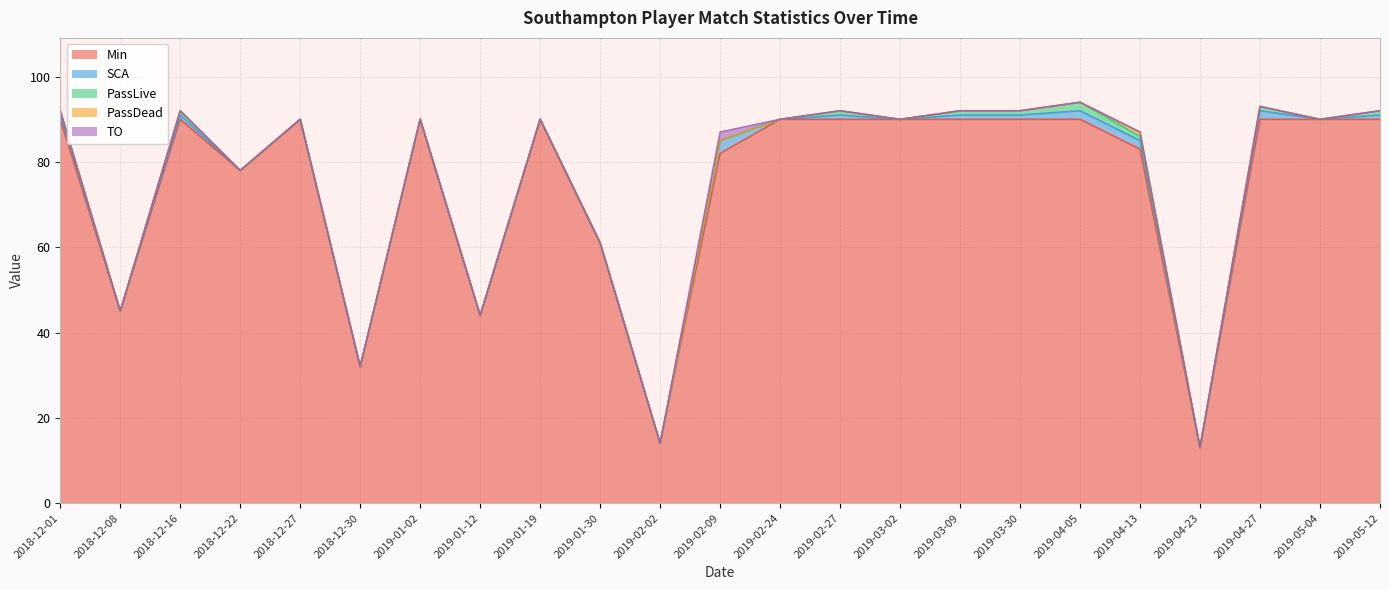

At which category does PassLive reach its first local valley?

2018-12-08